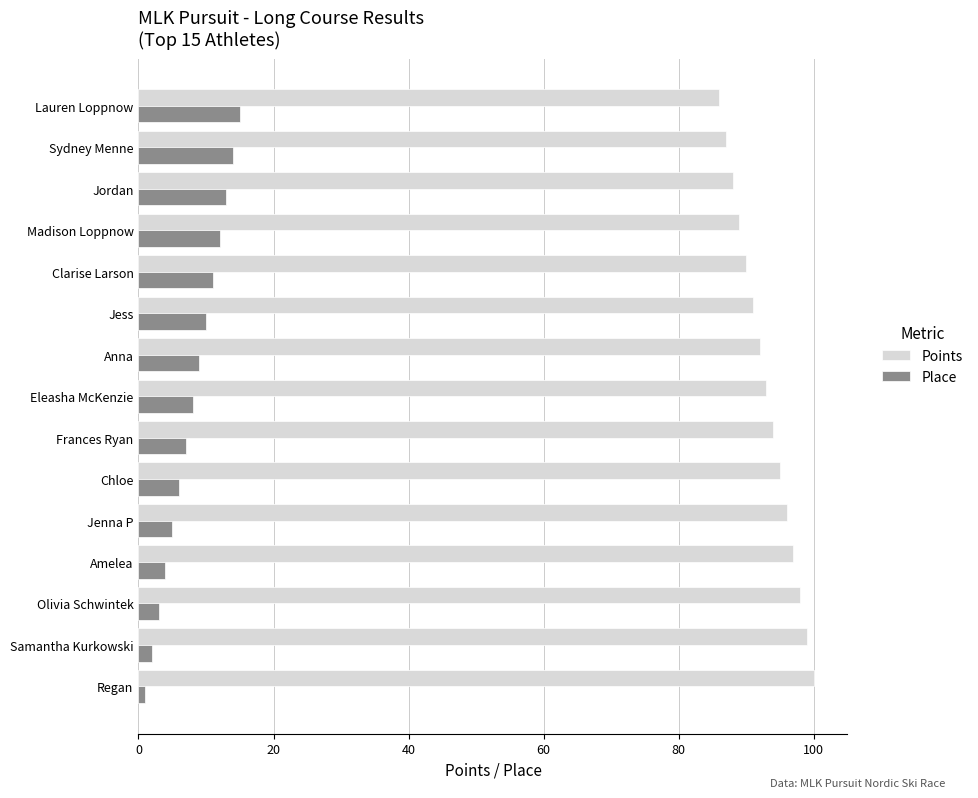

Rank the series by their average value, from highest to lowest.

Points, Place